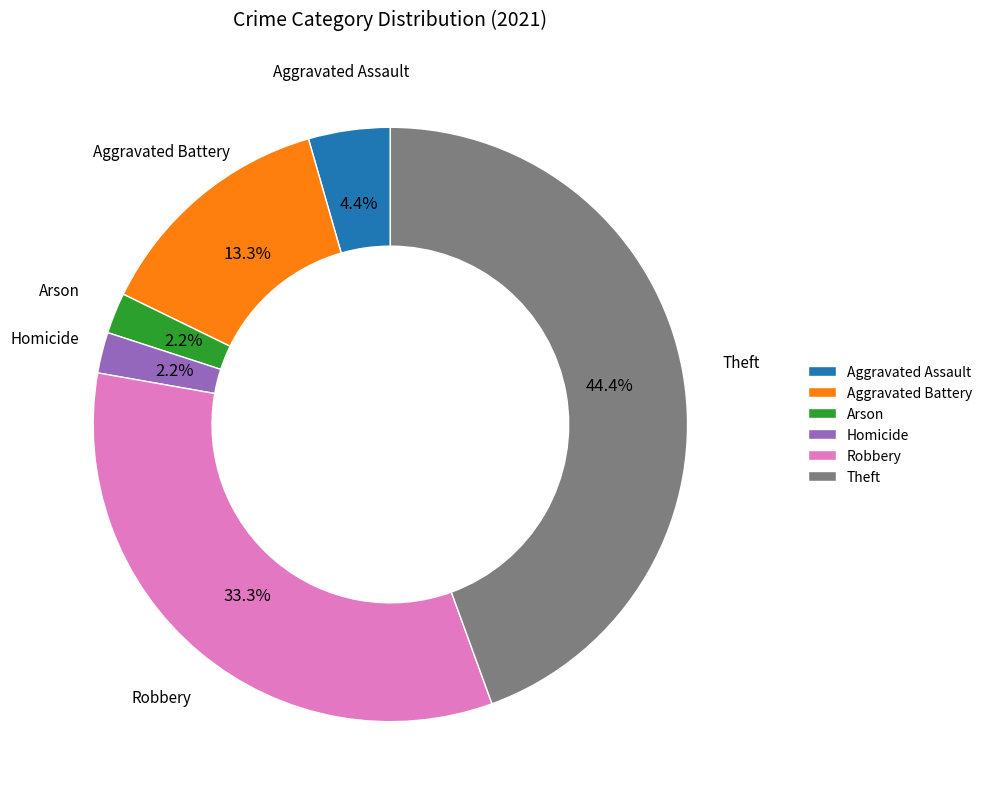

Is there a majority slice in this chart?

No